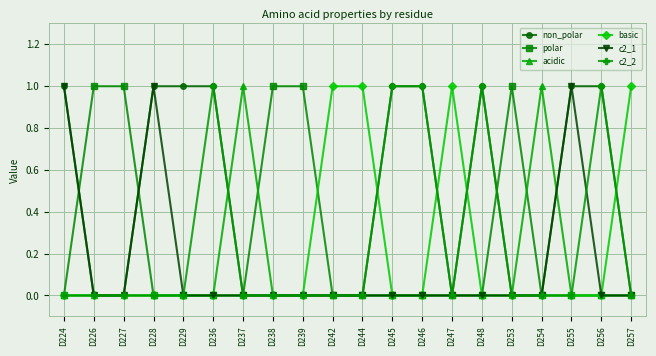

Which series has the largest total across all categories?

non_polar